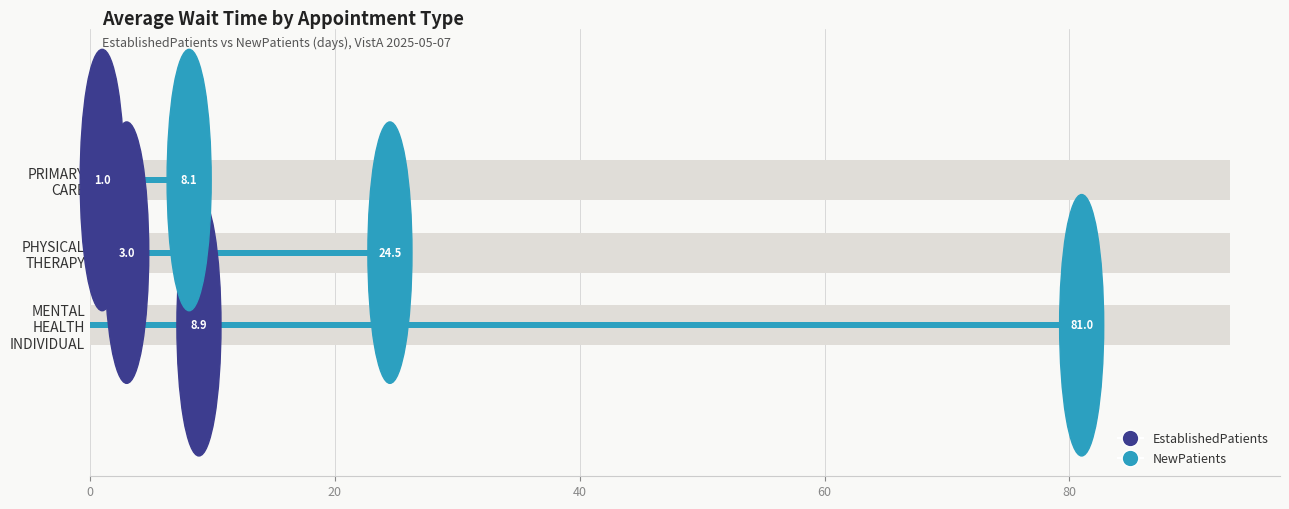

What is the minimum value shown in the chart?

1.0